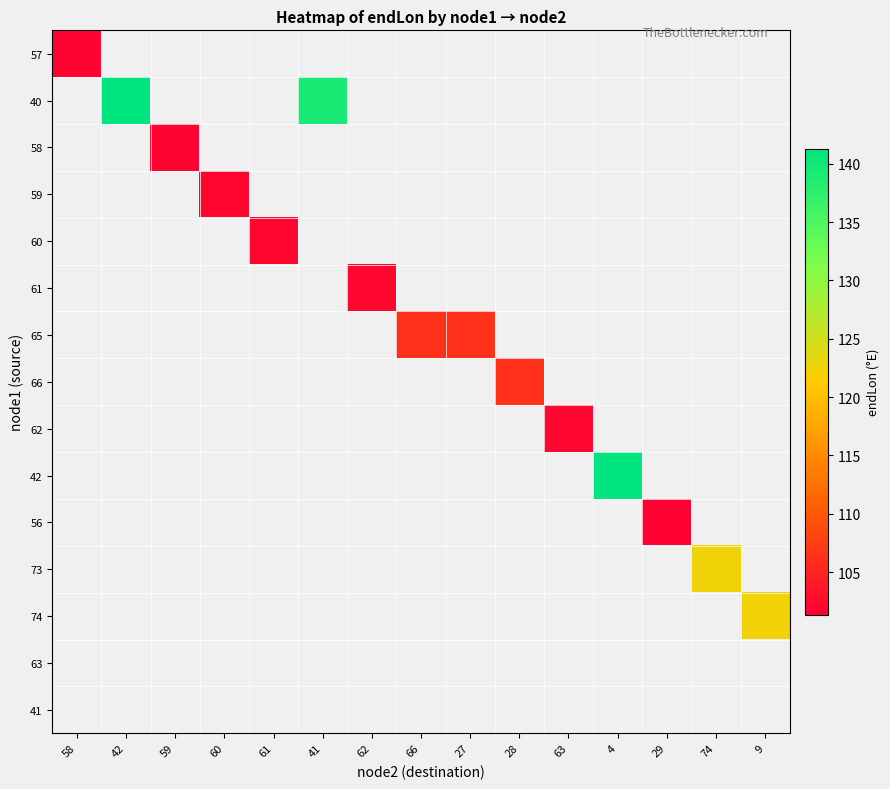

How many data points does each series have?

15